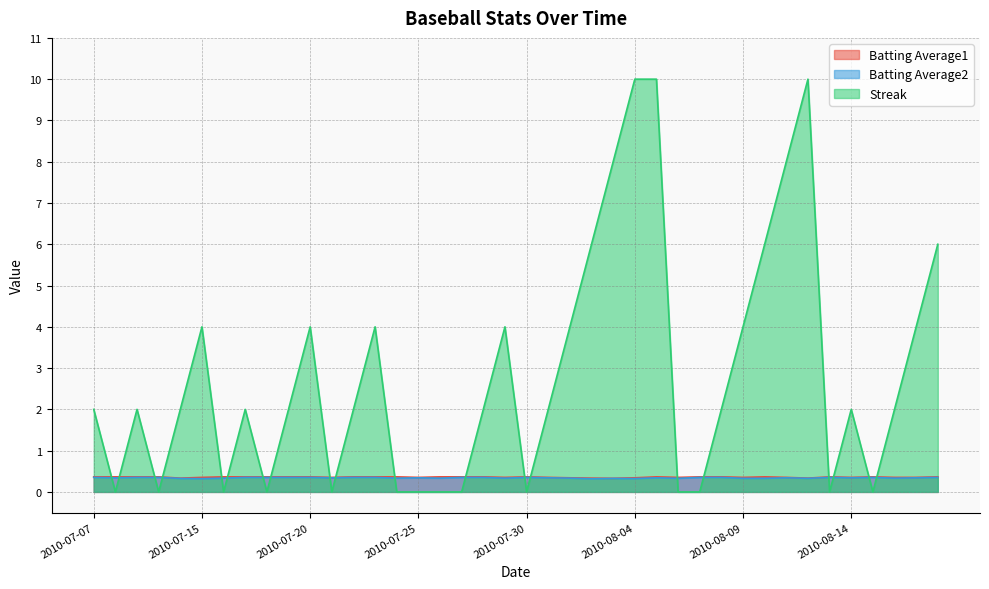

At how many categories does at least one series exceed 0?

40